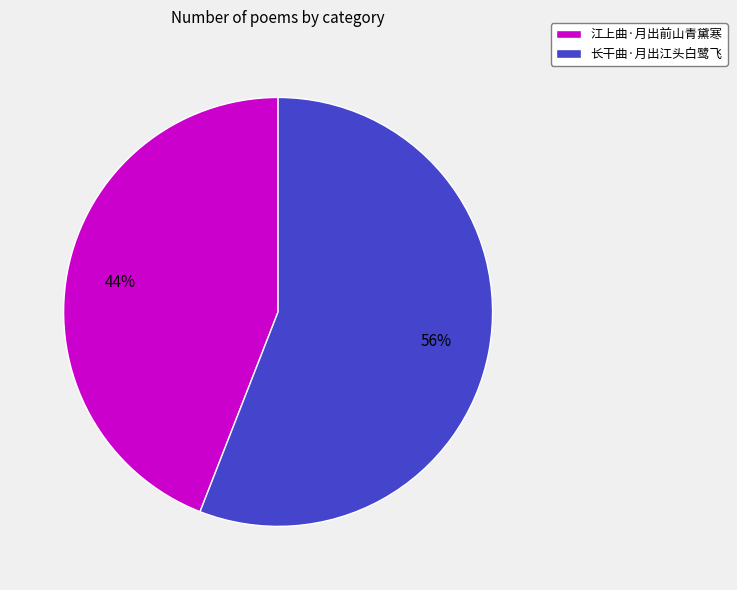

The 长干曲·月出江头白鹭飞 slice represents 56% of the pie. True or false?

True